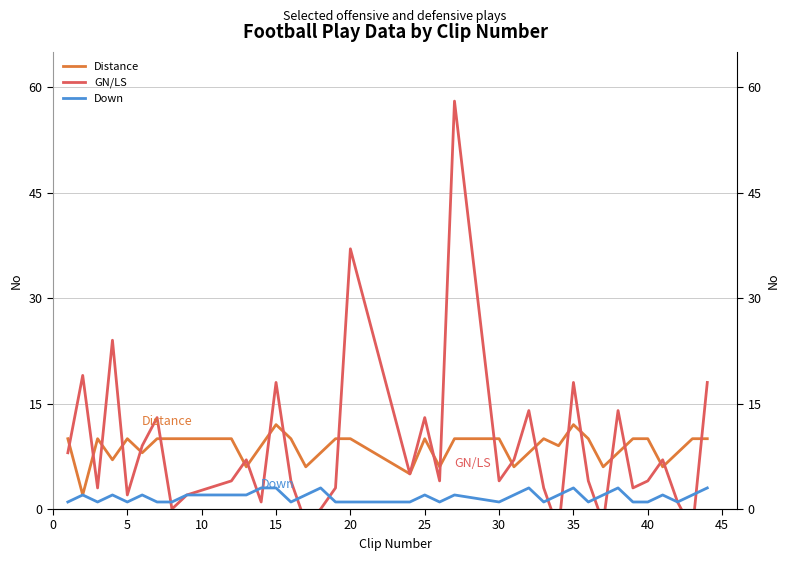

What is the value of the Down point at the 29th from the left?

1